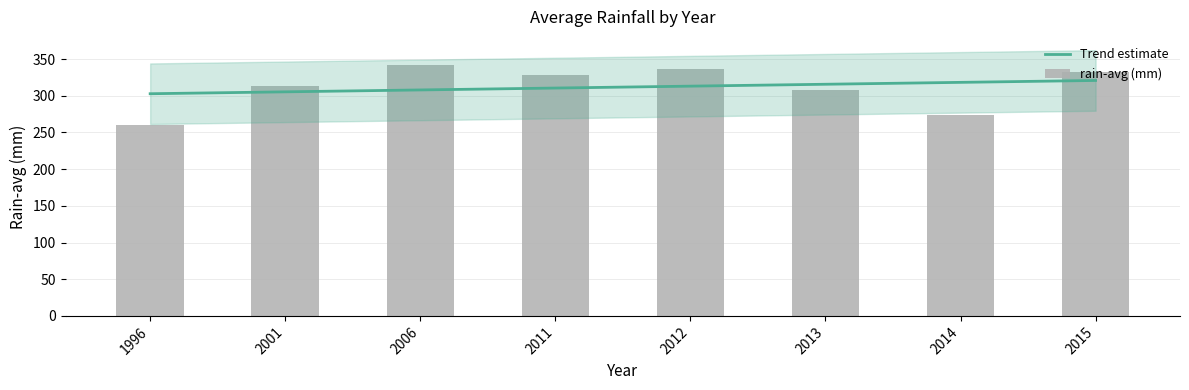

The value at 2014 is 274. True or false?

True